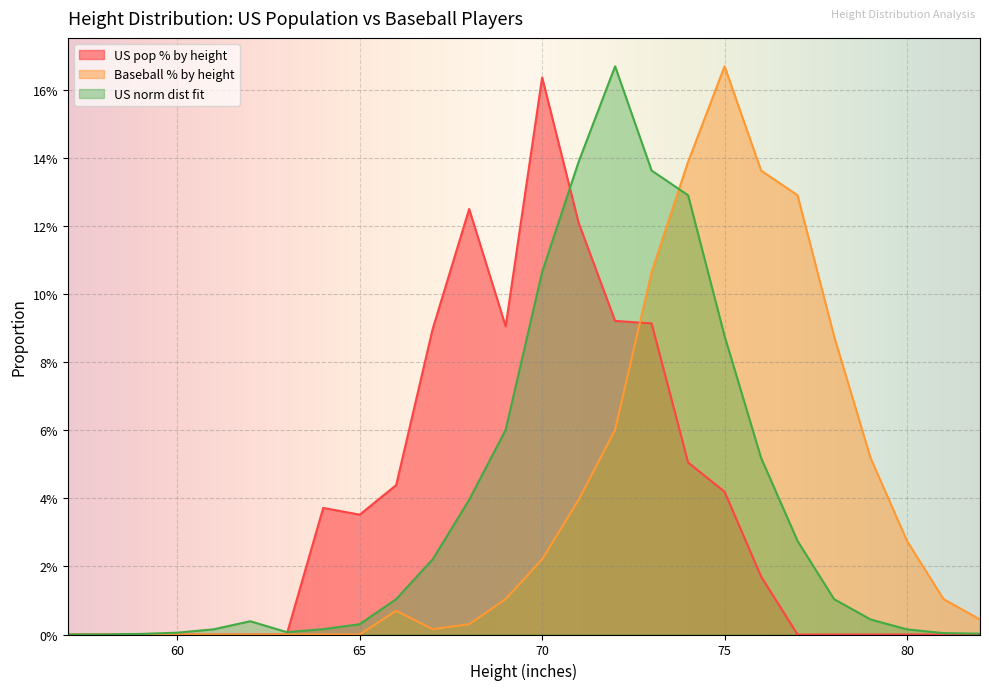

Reading left to right, list all the values displayed in this chart.

US pop % by height: 57=0.0	58=0.0	59=0.0	60=0.0	61=0.0	62=0.0	63=0.0	64=0.0	65=0.0	66=0.0	67=0.1	68=0.1	69=0.1	70=0.2	71=0.1	72=0.1	73=0.1	74=0.1	75=0.0	76=0.0	77=0.0	78=0.0	79=0.0	80=0.0	81=0.0	82=0.0
Baseball % by height: 57=0.0	58=0.0	59=0.0	60=0.0	61=0.0	62=0.0	63=0.0	64=0.0	65=0.0	66=0.0	67=0.0	68=0.0	69=0.0	70=0.0	71=0.0	72=0.1	73=0.1	74=0.1	75=0.2	76=0.1	77=0.1	78=0.1	79=0.1	80=0.0	81=0.0	82=0.0
US norm dist fit: 57=0.0	58=0.0	59=0.0	60=0.0	61=0.0	62=0.0	63=0.0	64=0.0	65=0.0	66=0.0	67=0.0	68=0.0	69=0.1	70=0.1	71=0.1	72=0.2	73=0.1	74=0.1	75=0.1	76=0.1	77=0.0	78=0.0	79=0.0	80=0.0	81=0.0	82=0.0